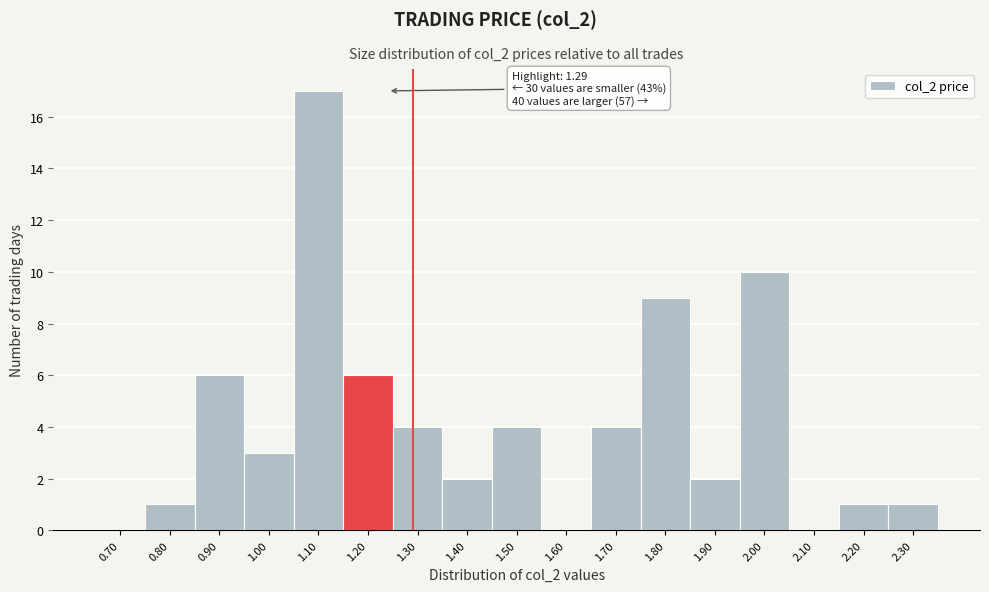

Reading right to left, transcribe all the data shown in this chart.

2.30=1	2.20=1	2.10=0	2.00=10	1.90=2	1.80=9	1.70=4	1.60=0	1.50=4	1.40=2	1.30=4	1.20=6	1.10=17	1.00=3	0.90=6	0.80=1	0.70=0